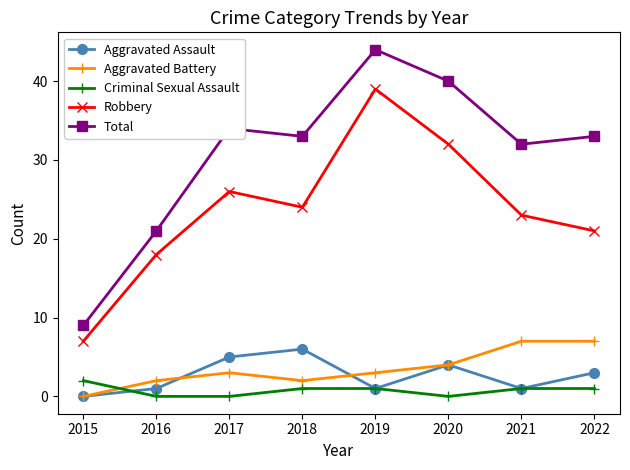

The Aggravated Battery series shows 7 at 2022. True or false?

True